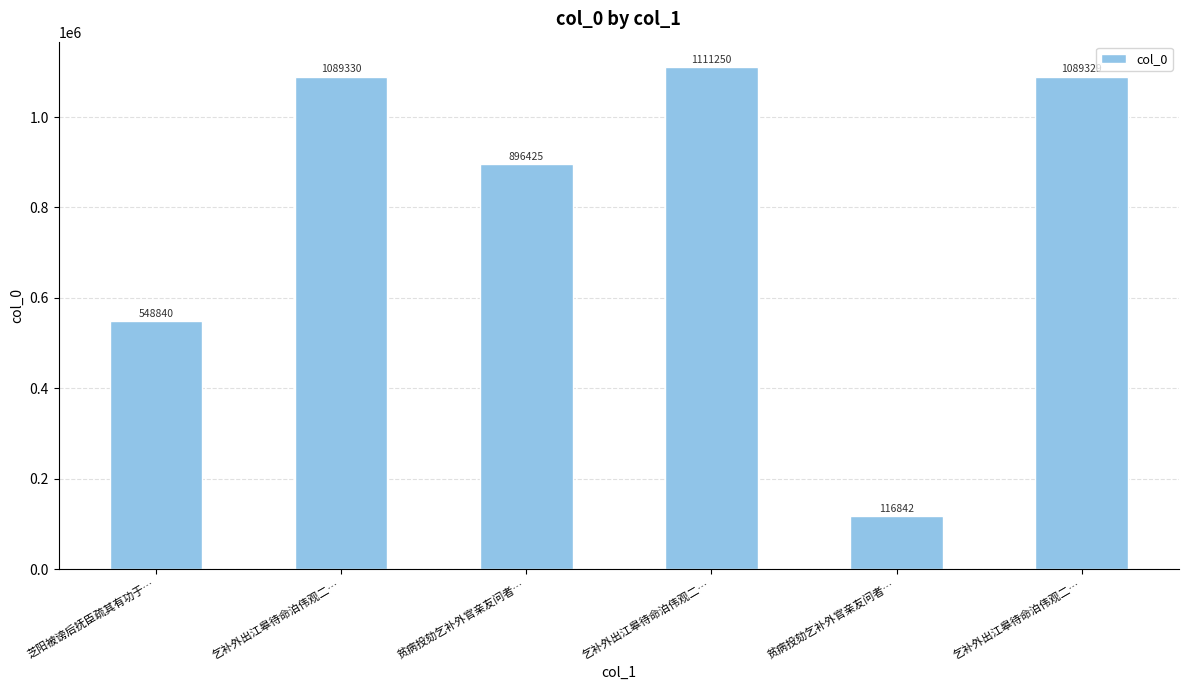

Rank the categories by value from lowest to highest.

贫病投劾乞补外官亲友问者…, 芝阳被谤后抚臣疏其有功于…, 贫病投劾乞补外官亲友问者…, 乞补外出江皋待命泊伟观二…, 乞补外出江皋待命泊伟观二…, 乞补外出江皋待命泊伟观二…